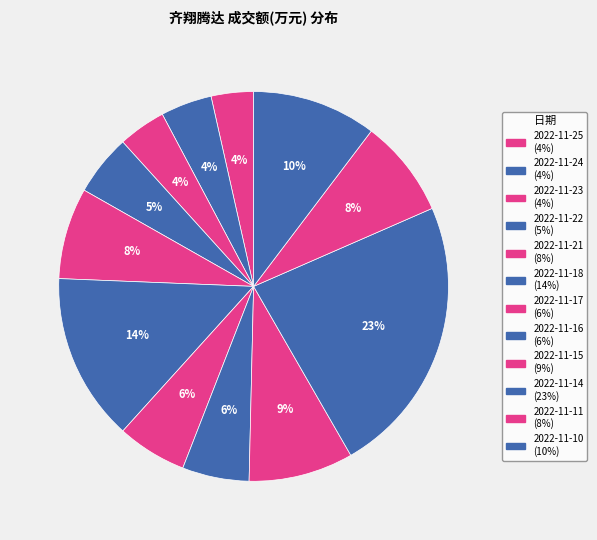

How many segments does this pie chart have?

12